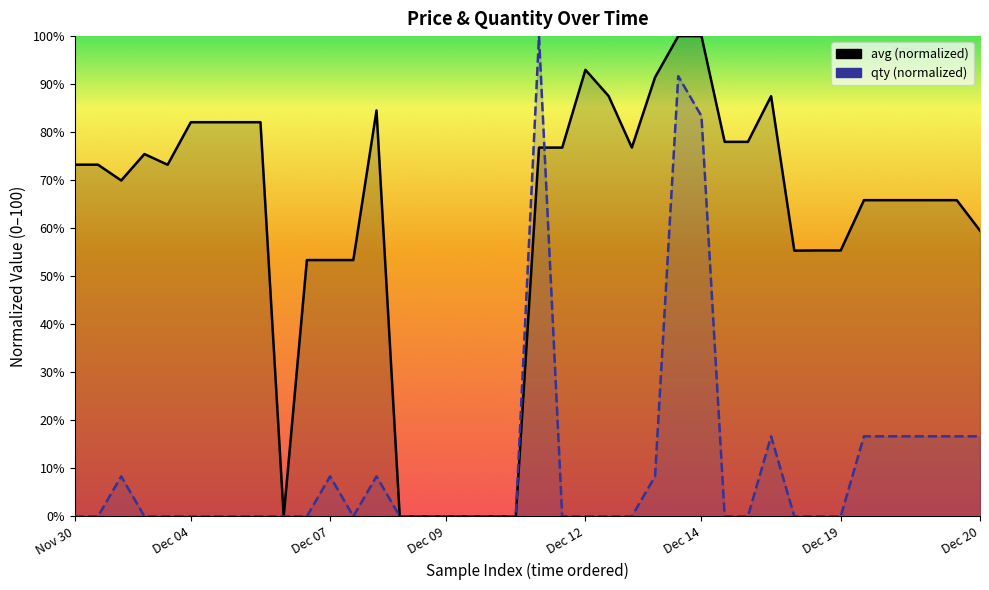

Which series has the widest spread of values?

avg